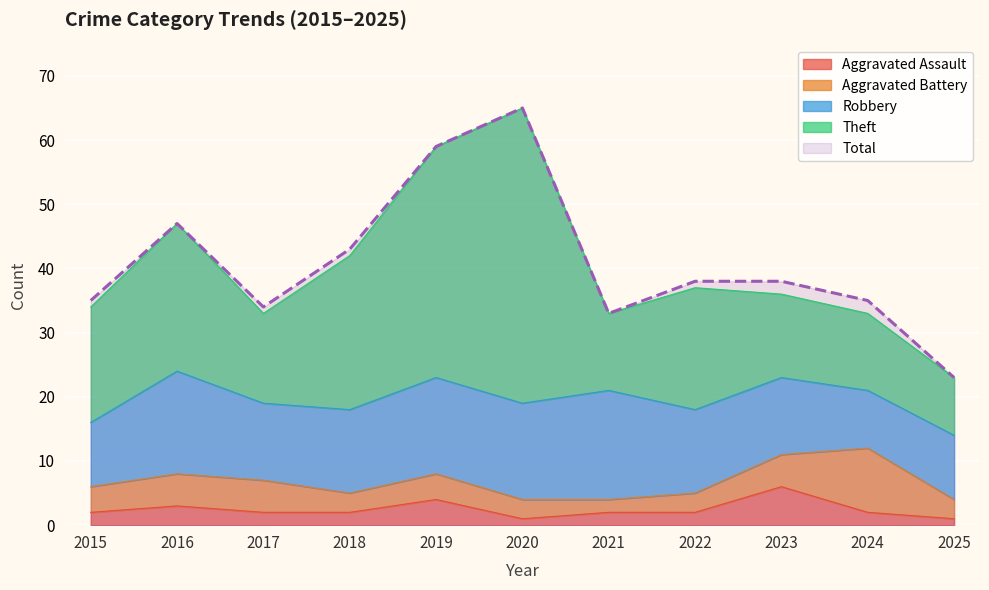

How many lines are shown in the chart?

5